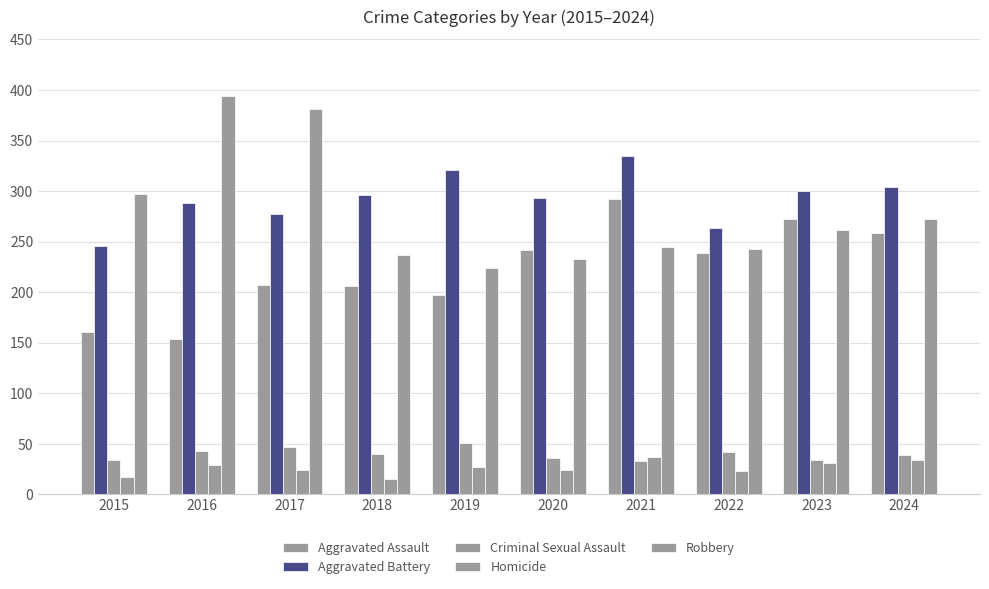

Rank the categories by Robbery value from lowest to highest.

2019, 2020, 2018, 2022, 2021, 2023, 2024, 2015, 2017, 2016